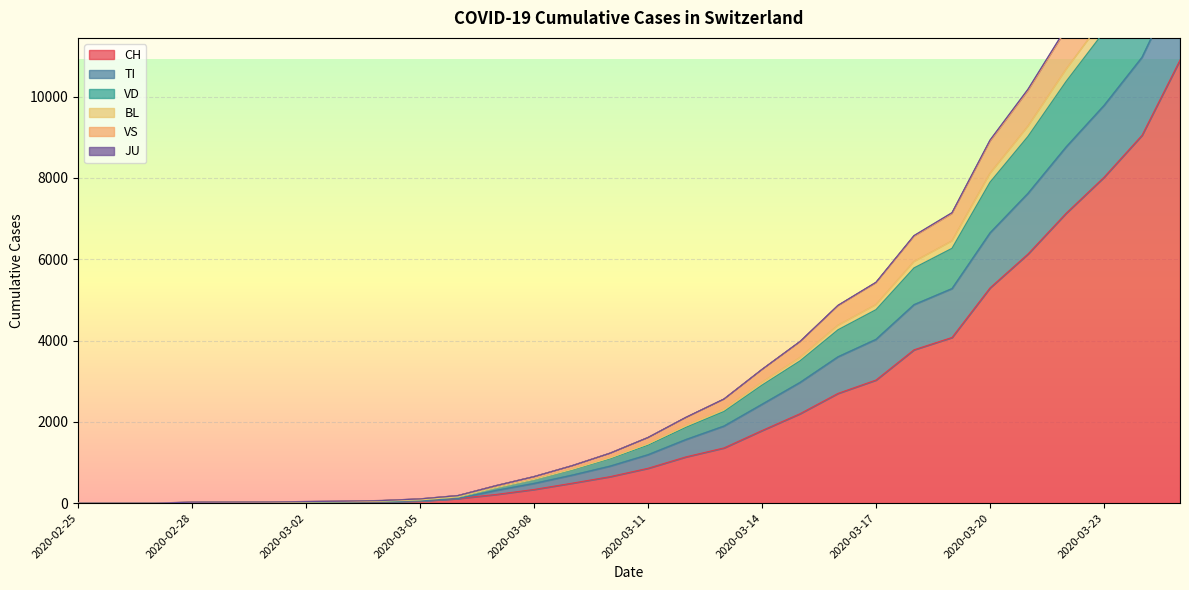

What is the spread (max minus min) of values at 2020-03-01?

12